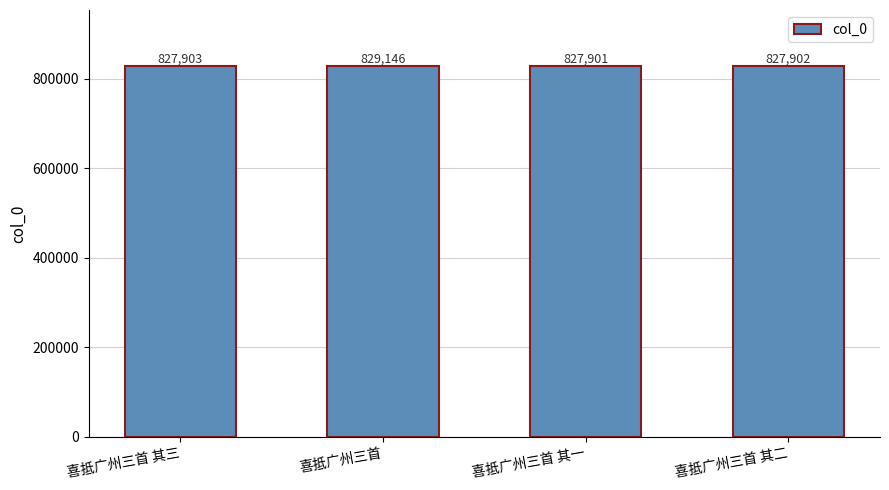

What is the minimum value shown in the chart?

827901